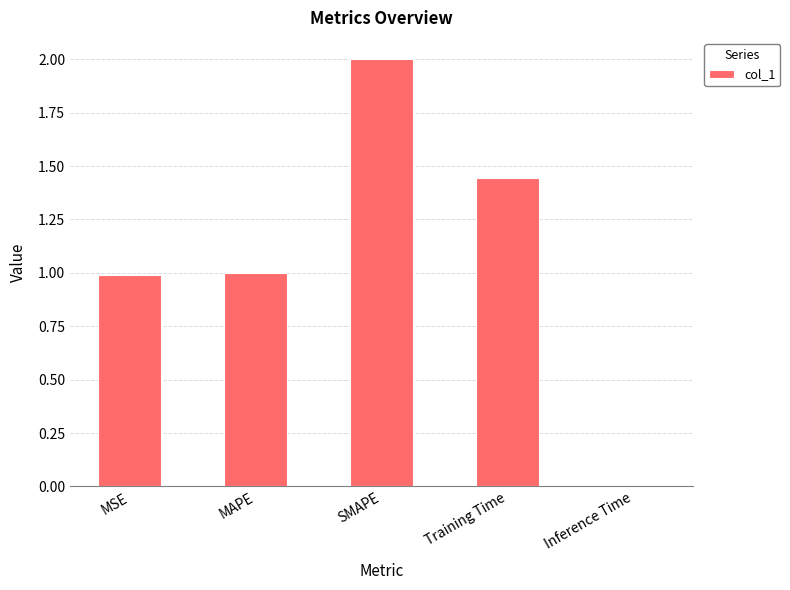

What is the value of the 2nd bar from the left?

1.0